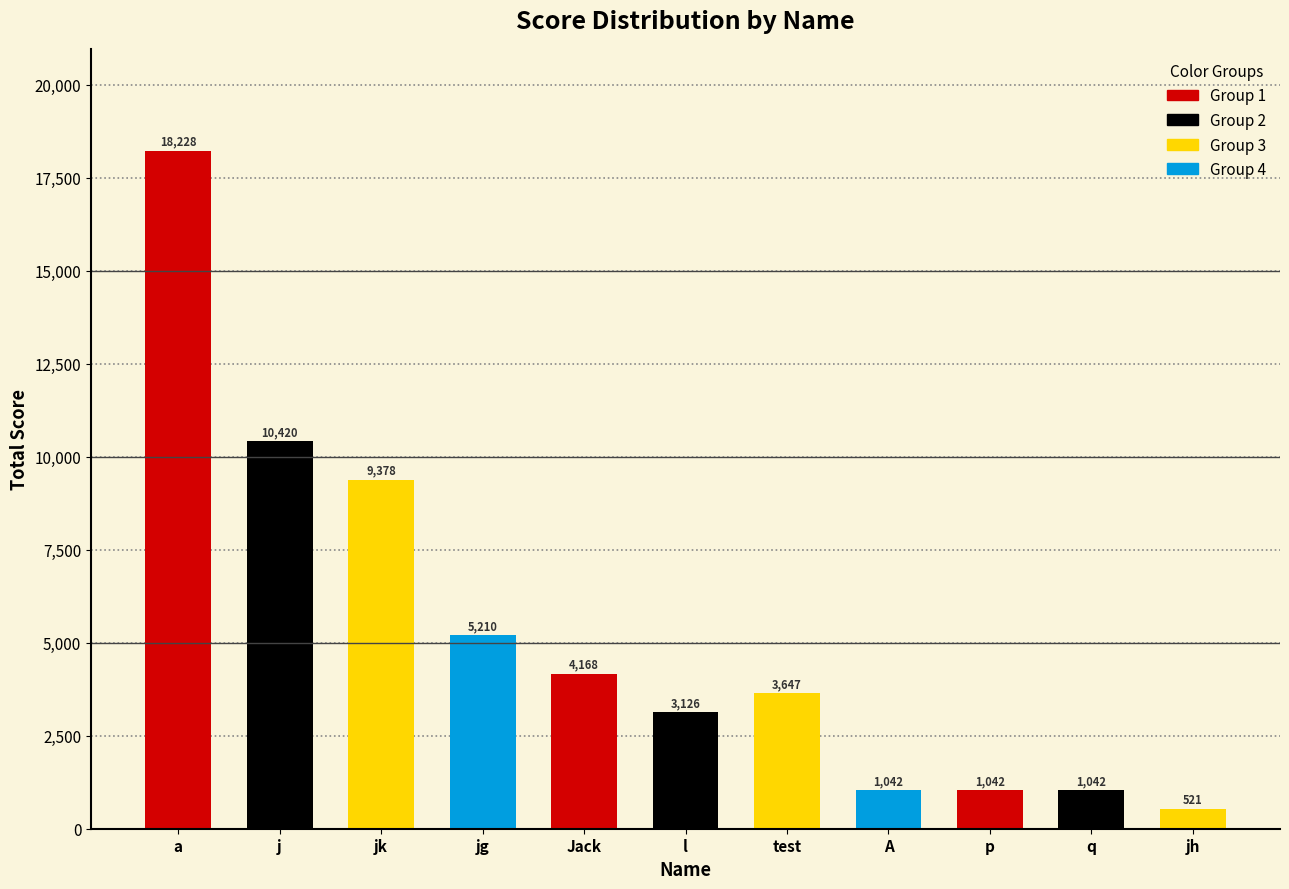

What is the label of the 4th bar from the left?

jg